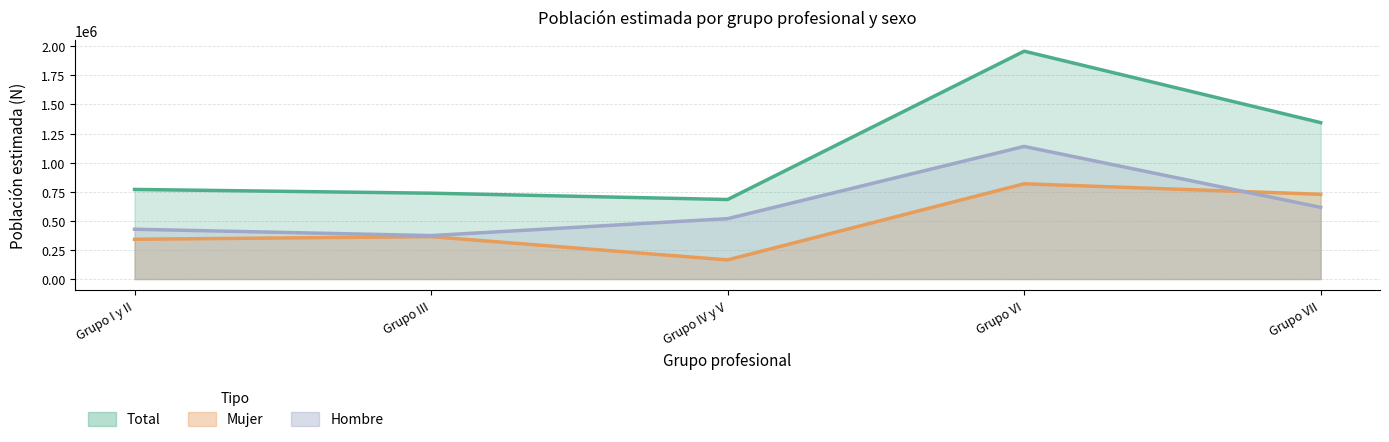

How many lines are shown in the chart?

3